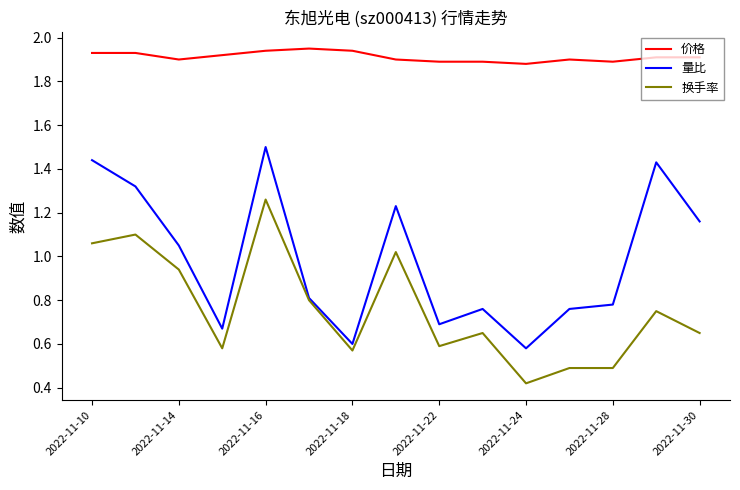

List the series in order of their overall mean, highest first.

价格, 量比, 换手率